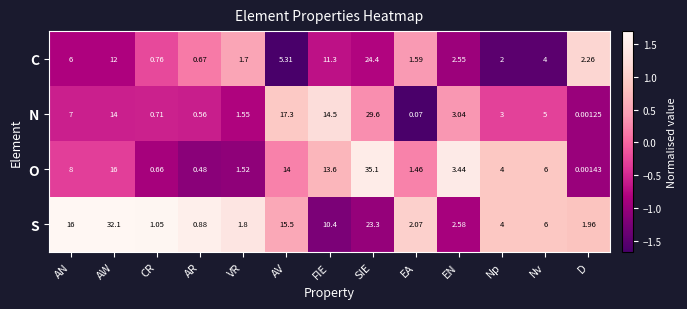

Which series has the widest spread of values?

O